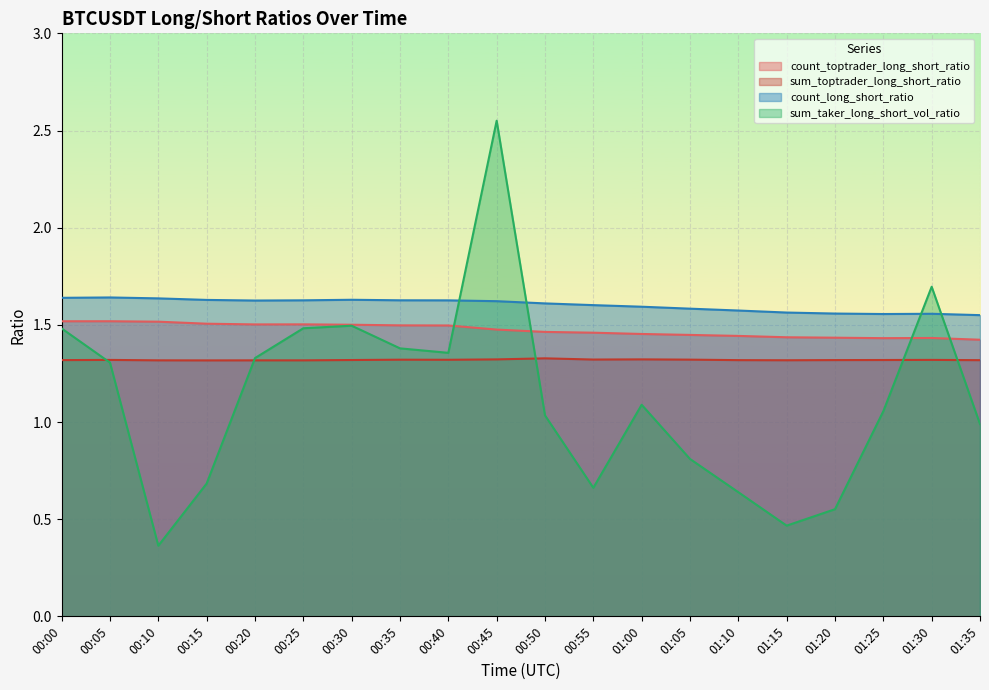

Rank the series at 01:10 from highest to lowest value.

count_long_short_ratio, count_toptrader_long_short_ratio, sum_toptrader_long_short_ratio, sum_taker_long_short_vol_ratio